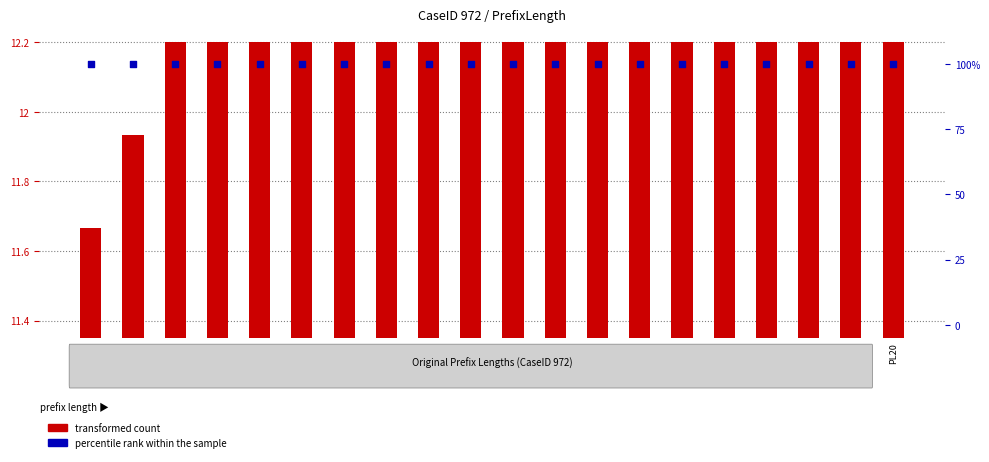

What is the total value across all series at PL1?

111.7